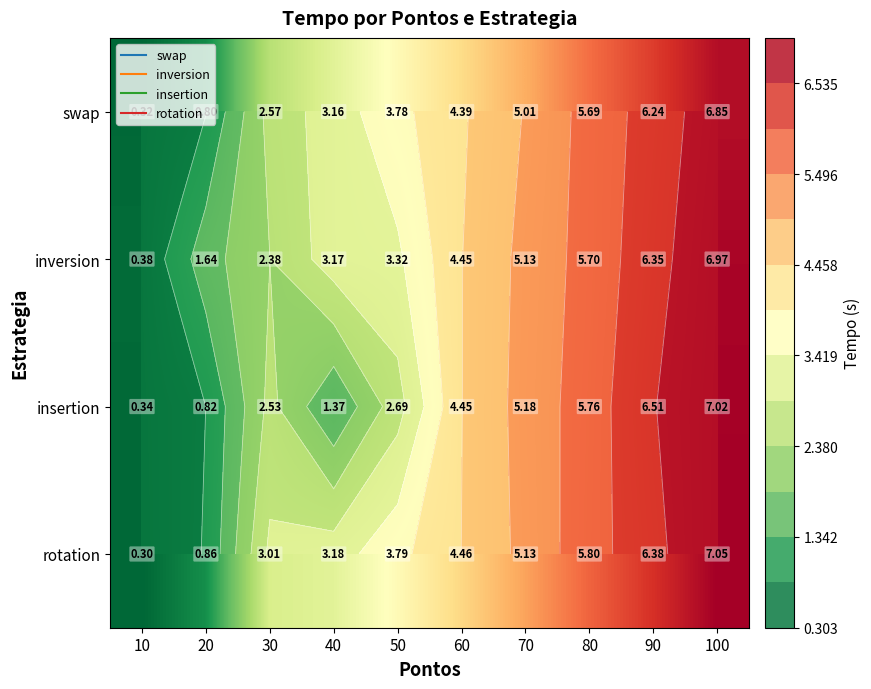

Which category has the highest value in the swap series?

100